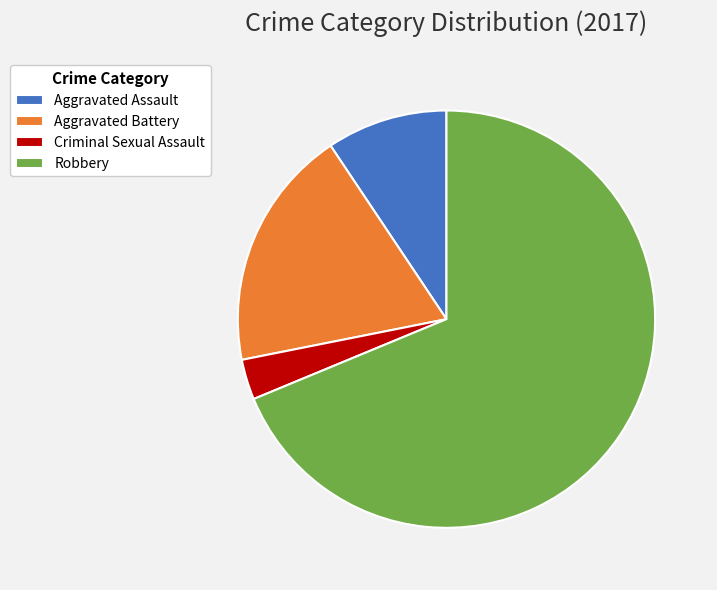

True or false: Aggravated Battery accounts for 19% of the total.

True